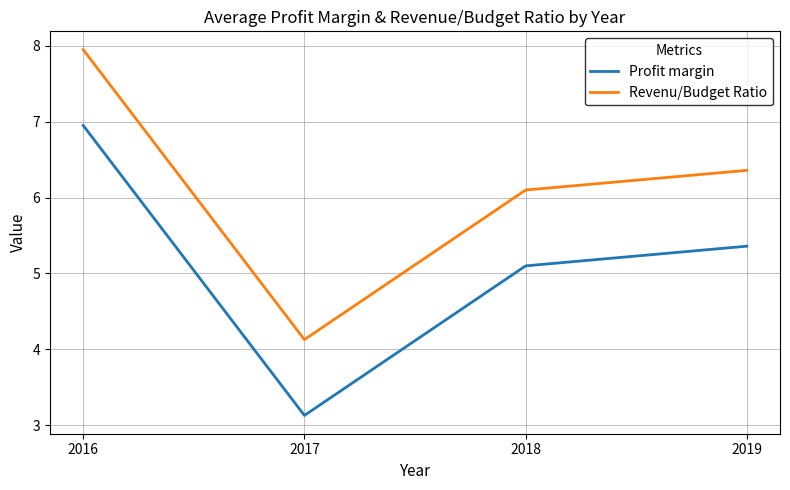

Where is Revenu/Budget Ratio nearest to the value 6?

2018